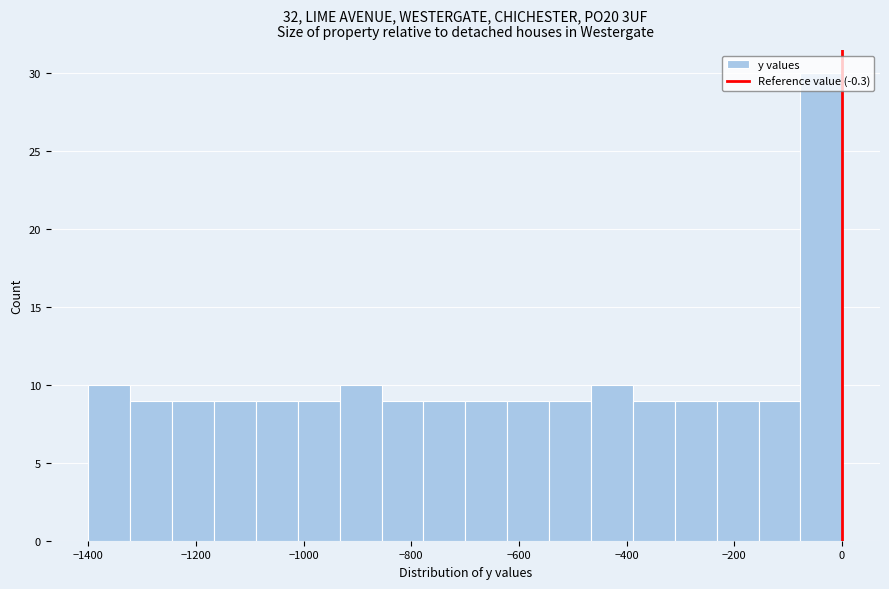

Around what value on the x-axis is the tallest bar? Give the approximate position of its centre, as read against the axis.

-40